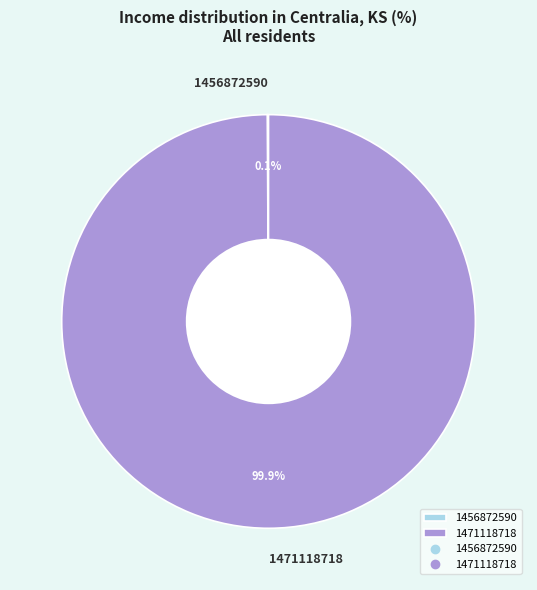

Which slice is the largest?

1471118718